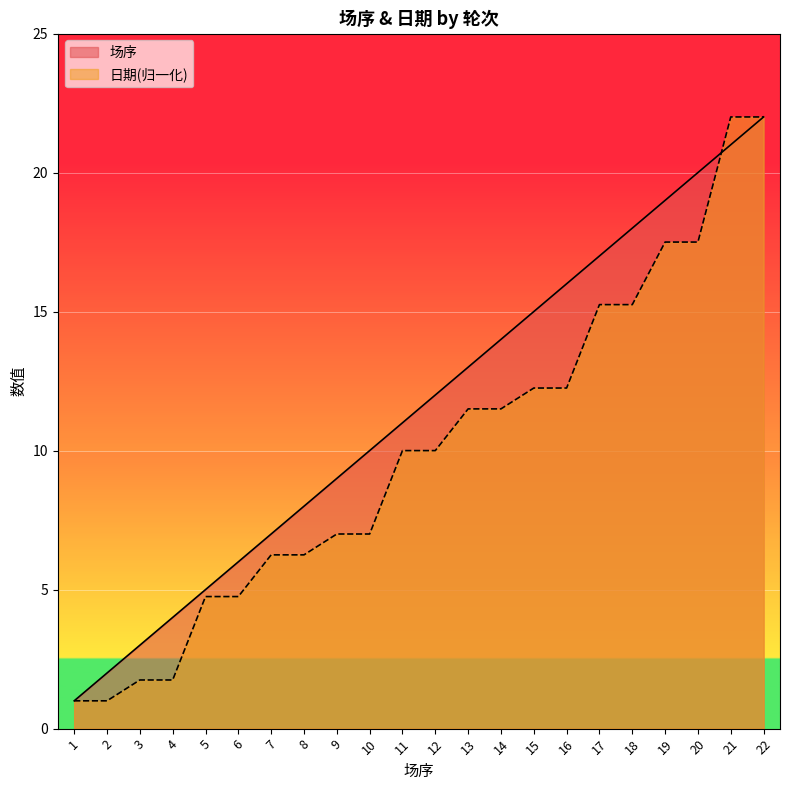

Where does the 日期 series first go above 10?

13